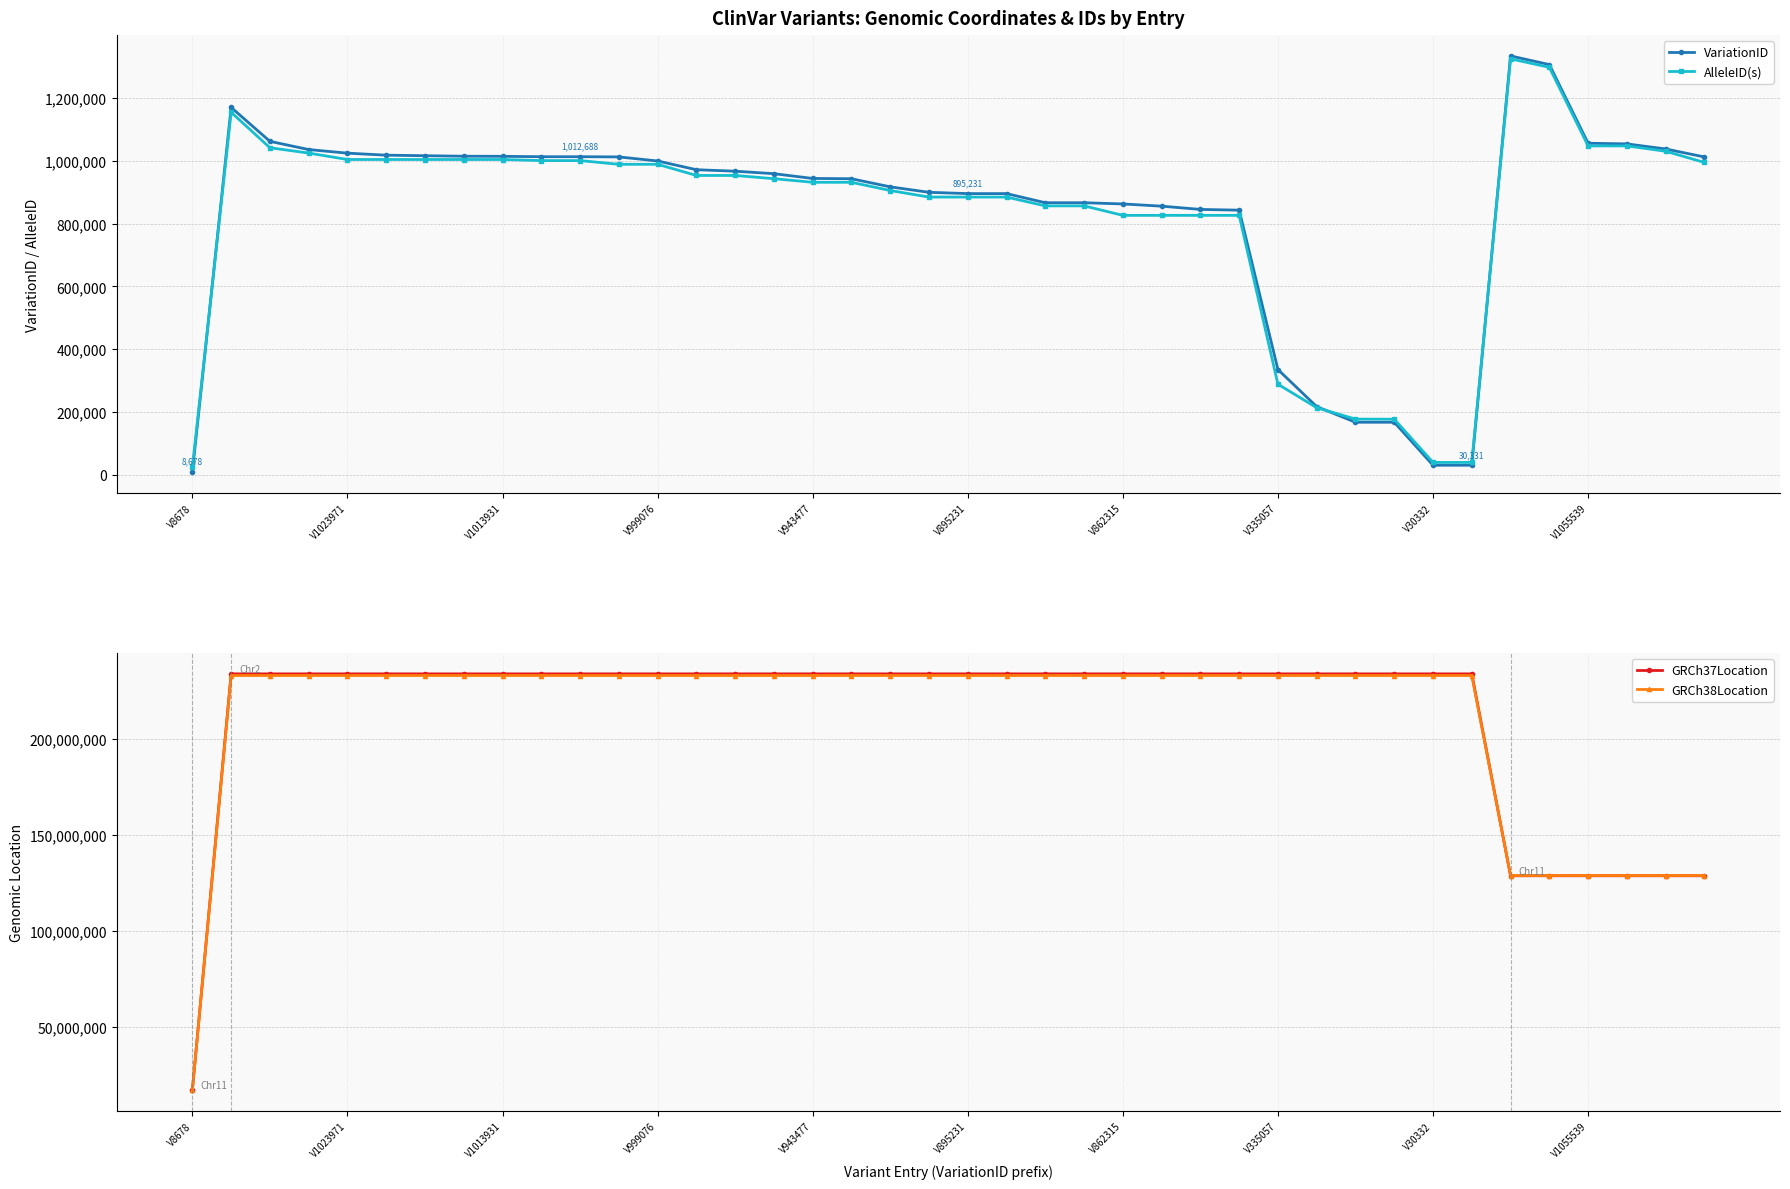

Between which two adjacent categories do GRCh38Location and GRCh37Location first intersect?

33 and 34